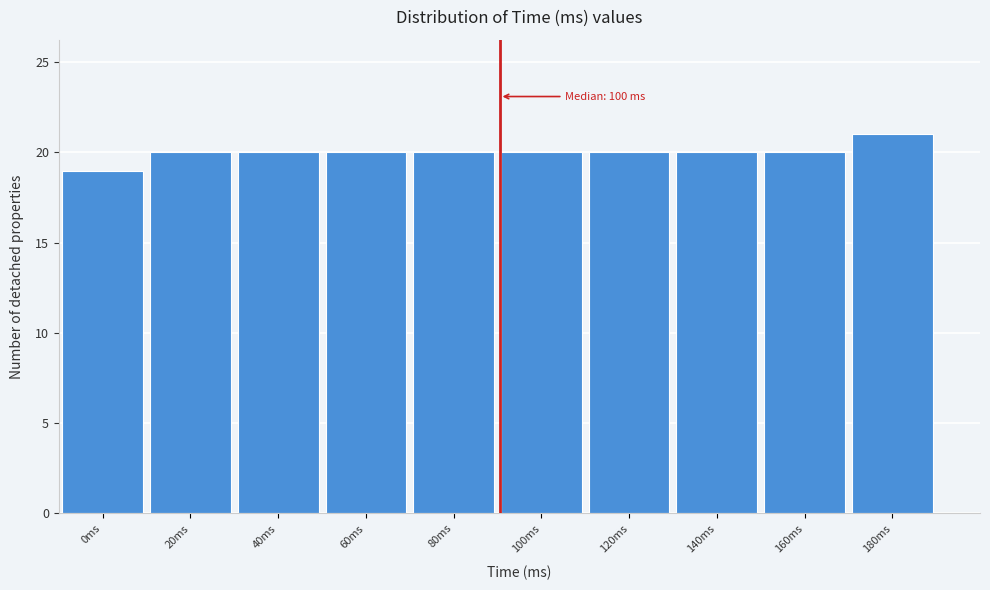

Reading left to right, extract all data points from this chart.

19	20	20	20	20	20	20	20	20	21